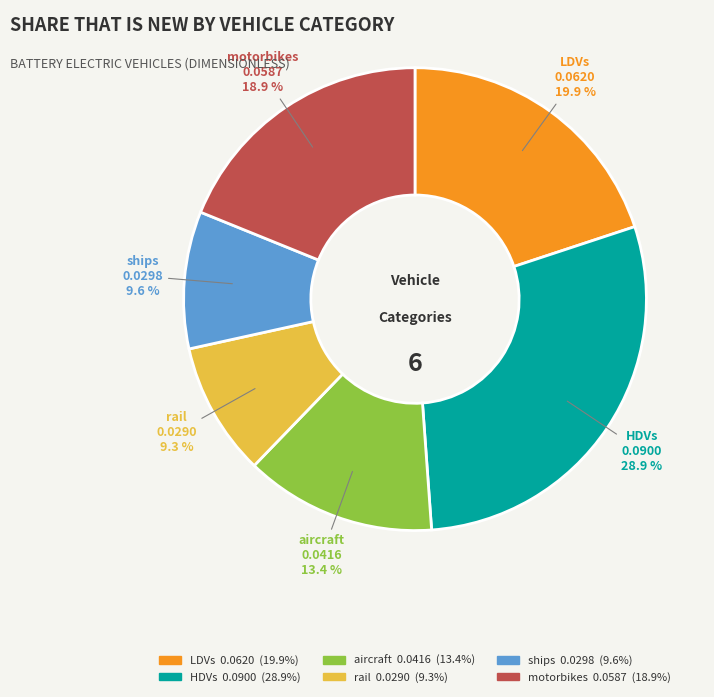

True or false: motorbikes accounts for 19% of the total.

True